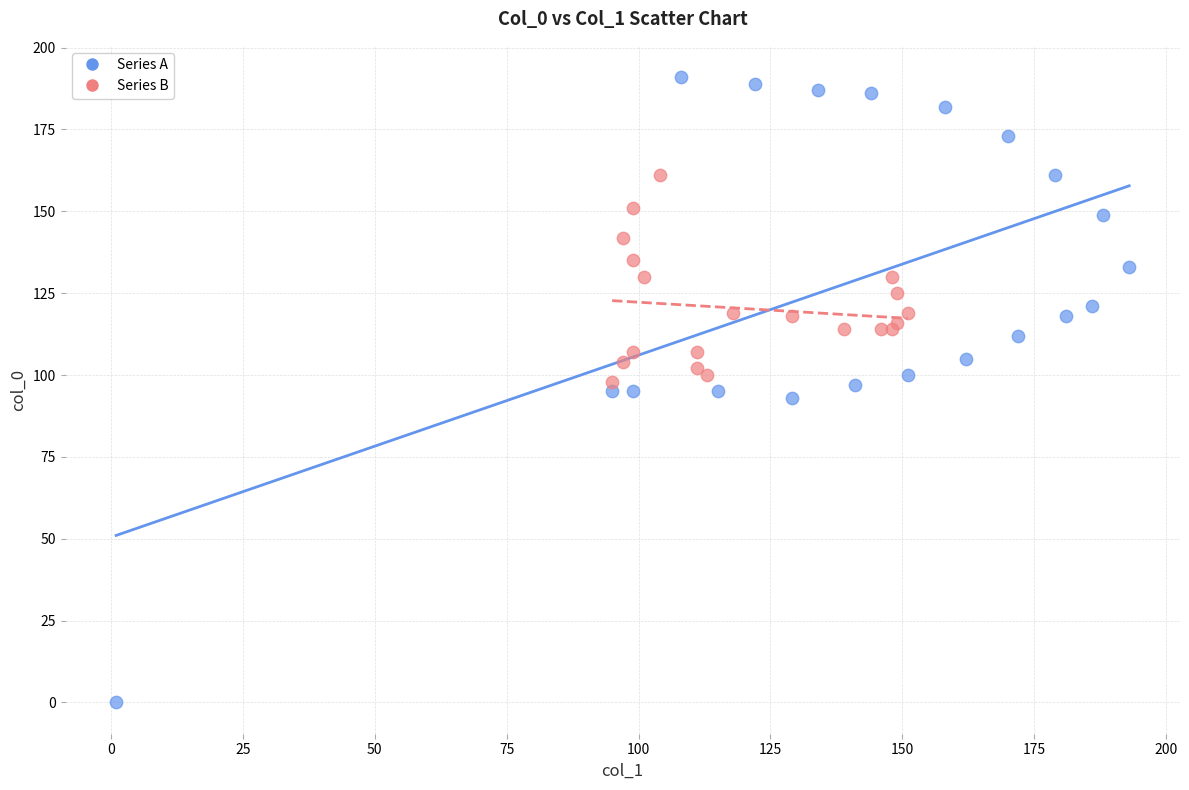

What are all the series names shown in the legend?

Series A, Series B